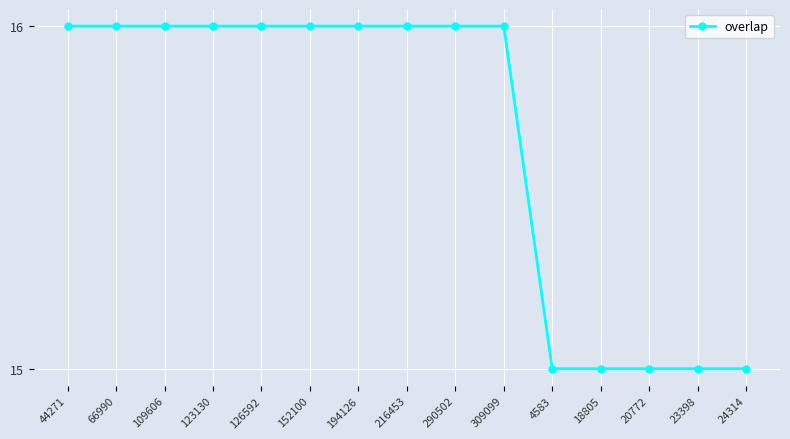

What is the difference between the maximum and second lowest values?

1